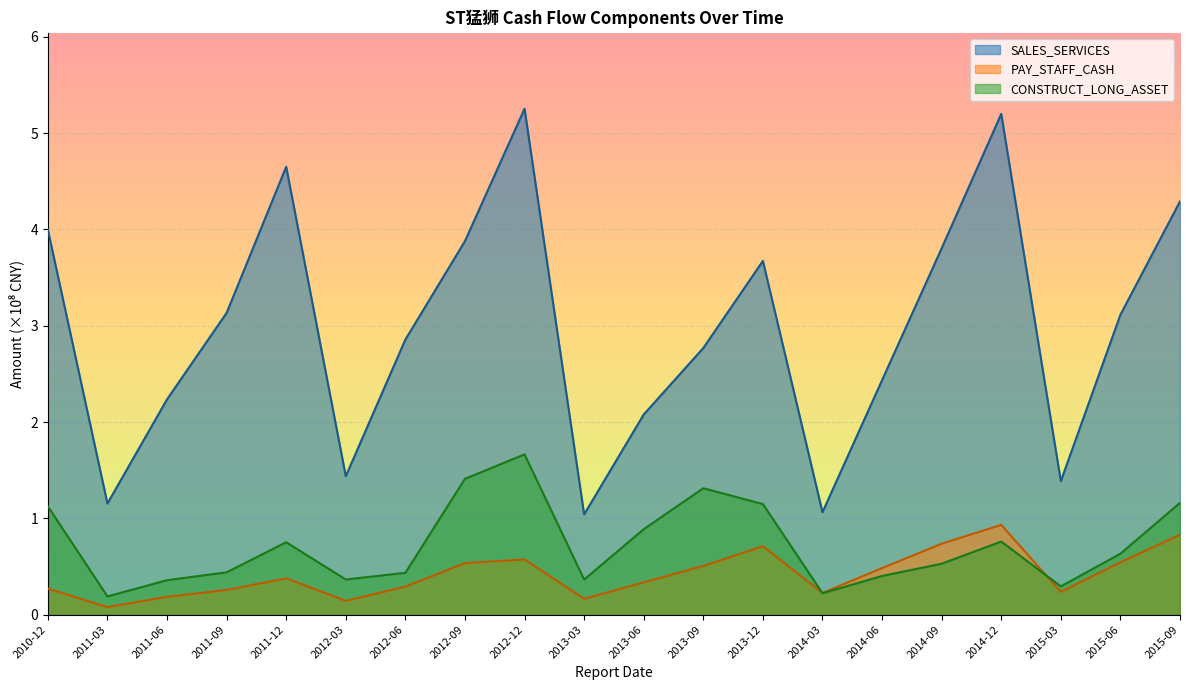

What are all the series names shown in the legend?

SALES_SERVICES, PAY_STAFF_CASH, CONSTRUCT_LONG_ASSET